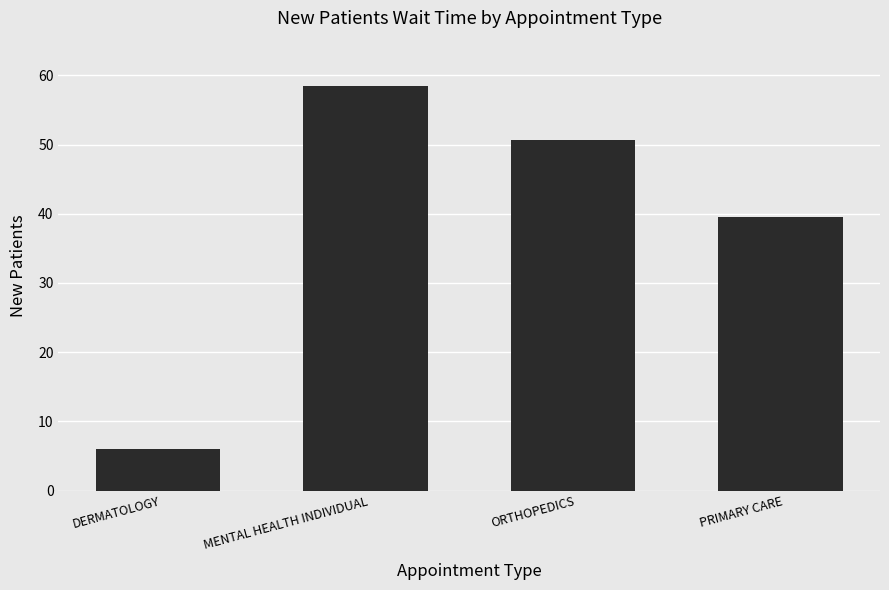

What is the average value?

38.7